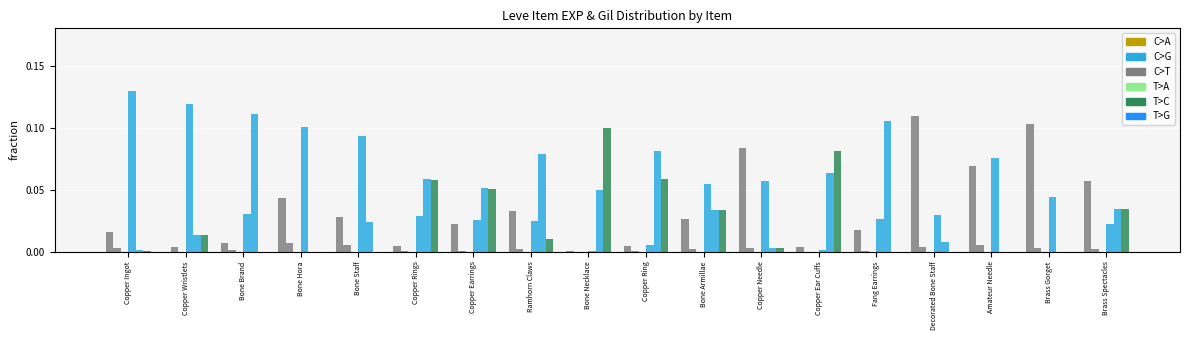

Which category has the highest value in the T>G series?

Bone Necklace